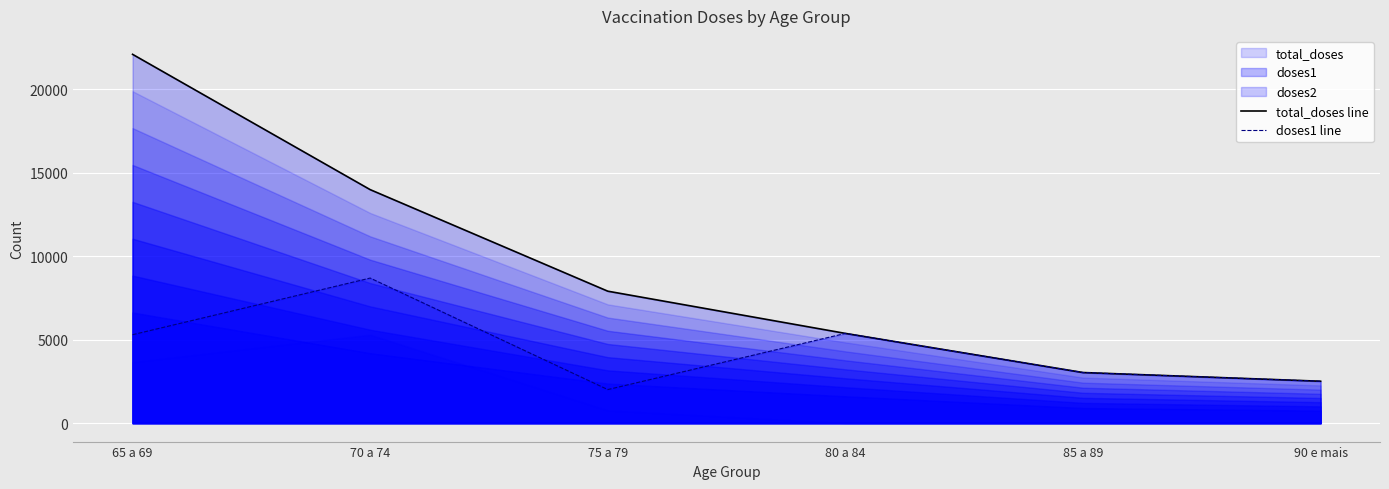

At which label does total_doses line first exceed 7902?

65 a 69